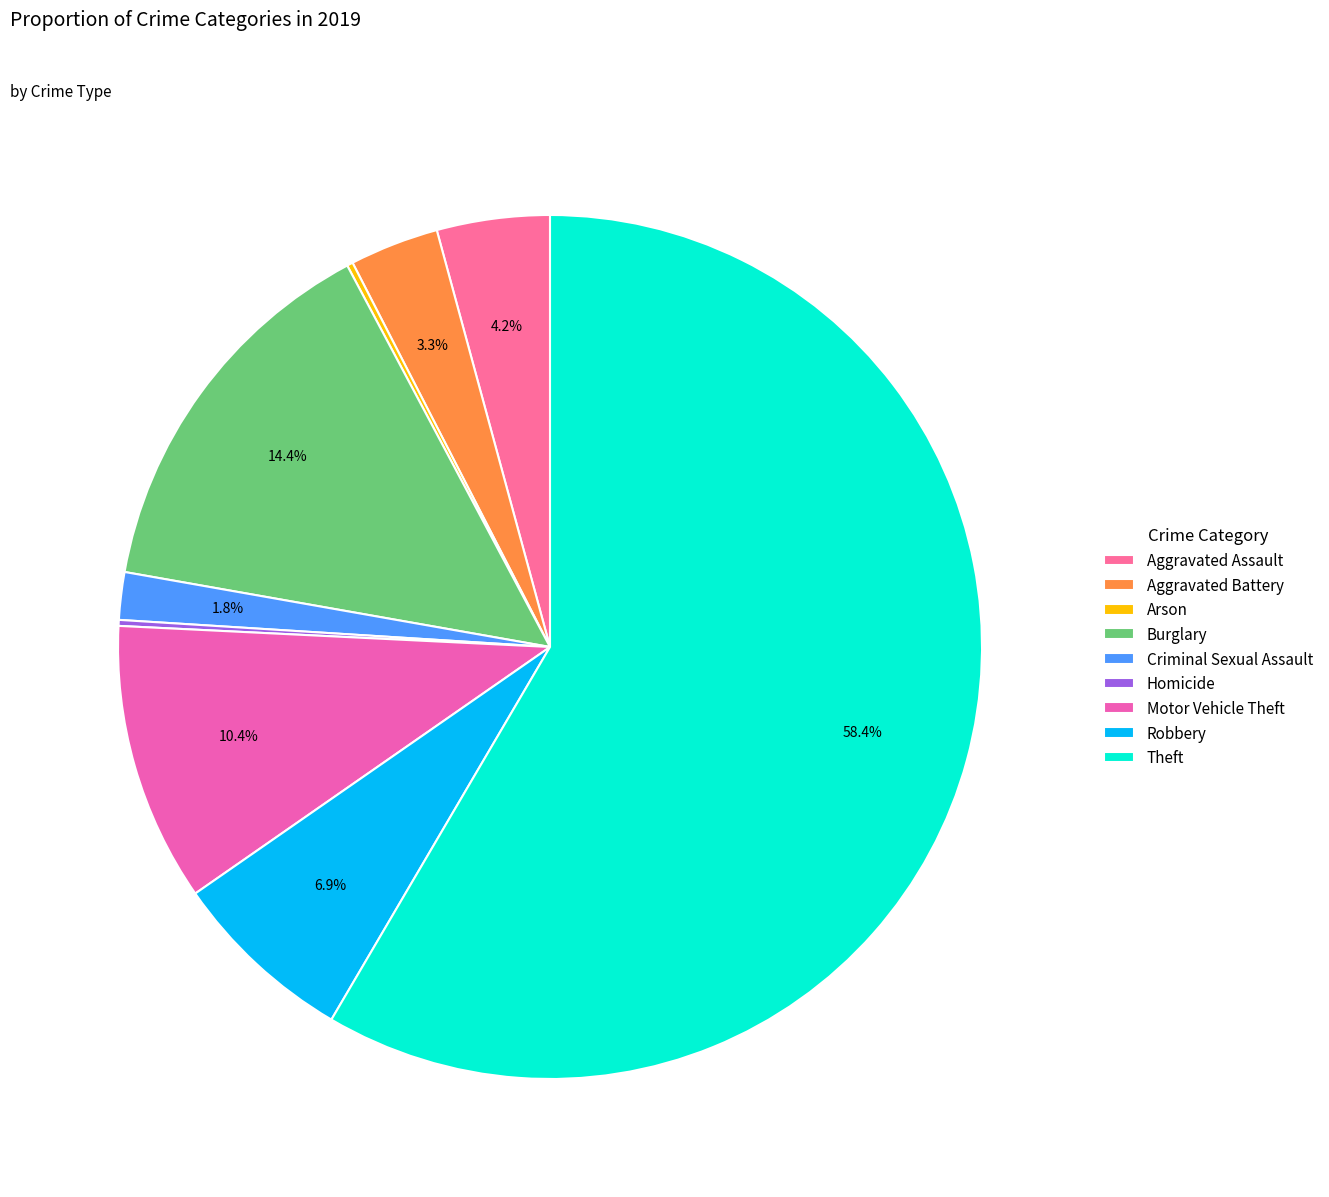

What portion of the pie excludes Criminal Sexual Assault?

98.2%